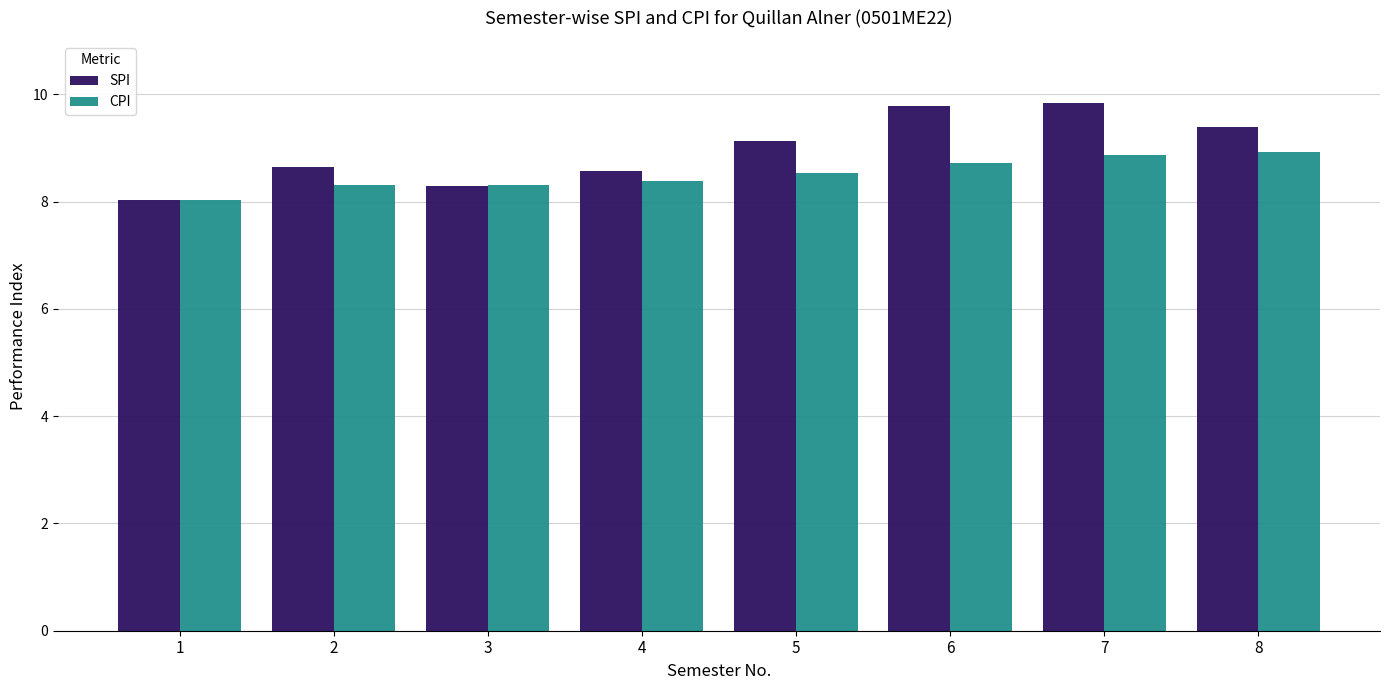

Is the value of SPI at 2 greater than the value of CPI at 8?

No